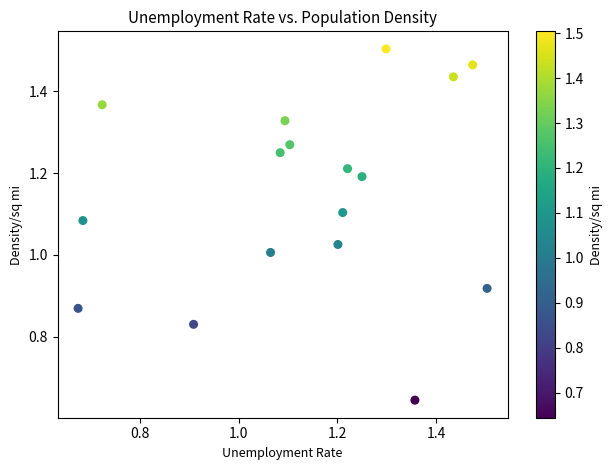

How many data points are displayed?

17